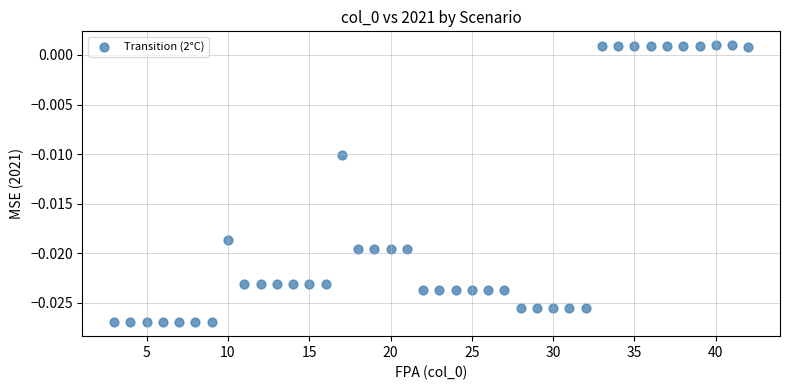

What is the range of X values (max minus min)?

39.0